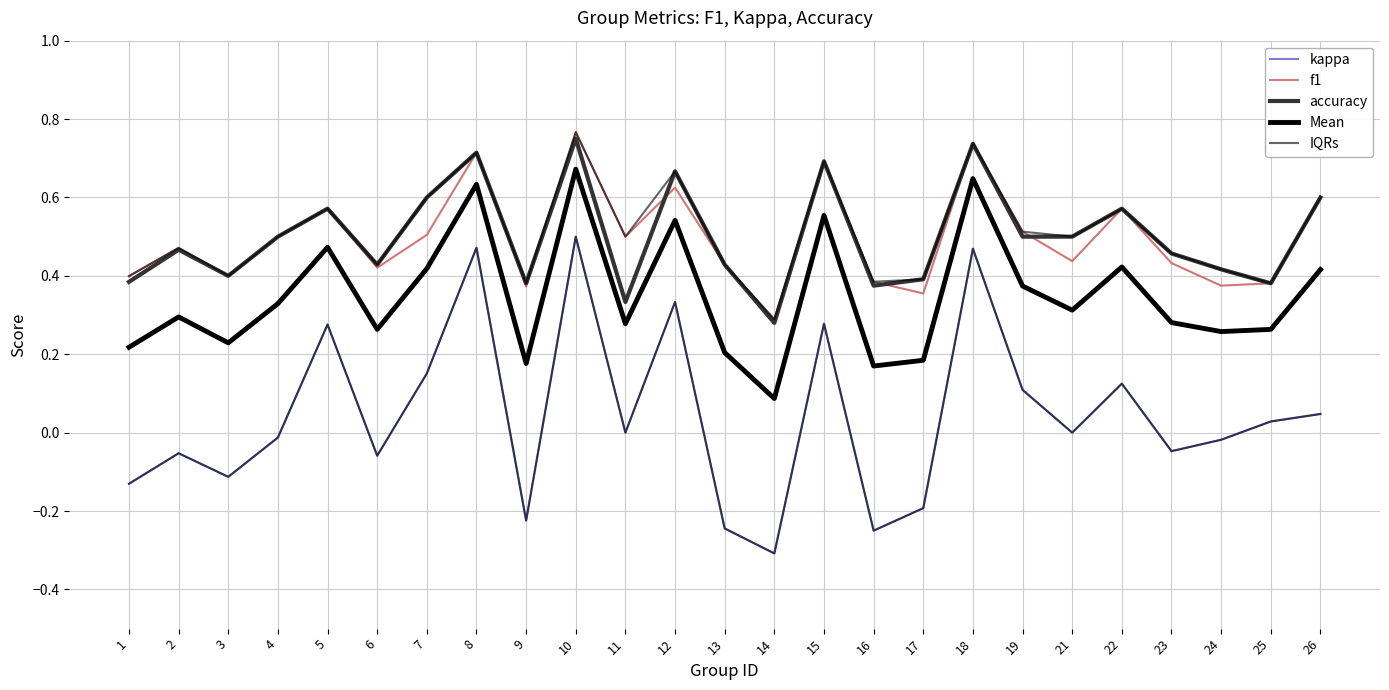

In f1, how many points are lower than both neighbors (excluding endpoints)?

8